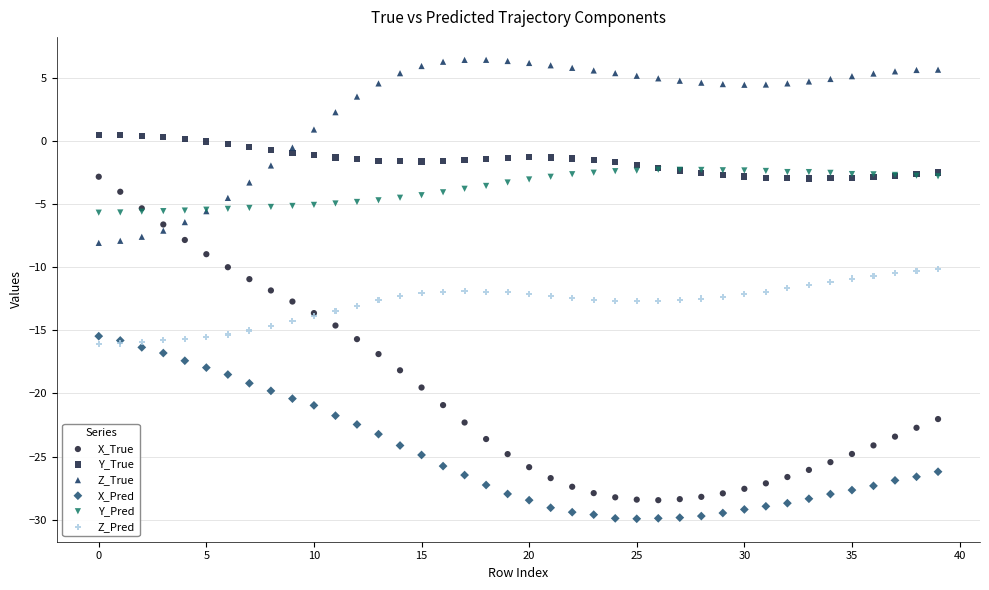

Which series reaches the minimum Y coordinate?

X_Pred